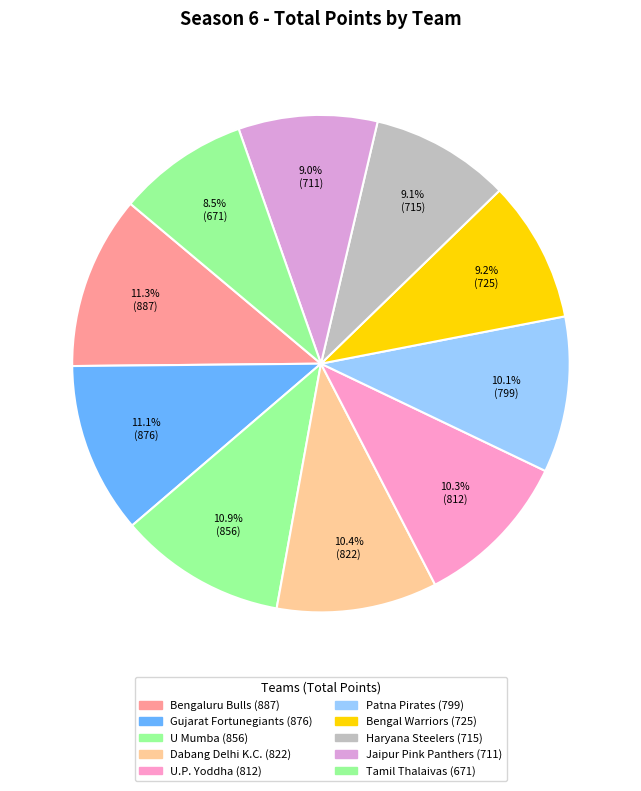

What is the ratio of the value at Gujarat Fortunegiants to the value at Jaipur Pink Panthers?

1.2